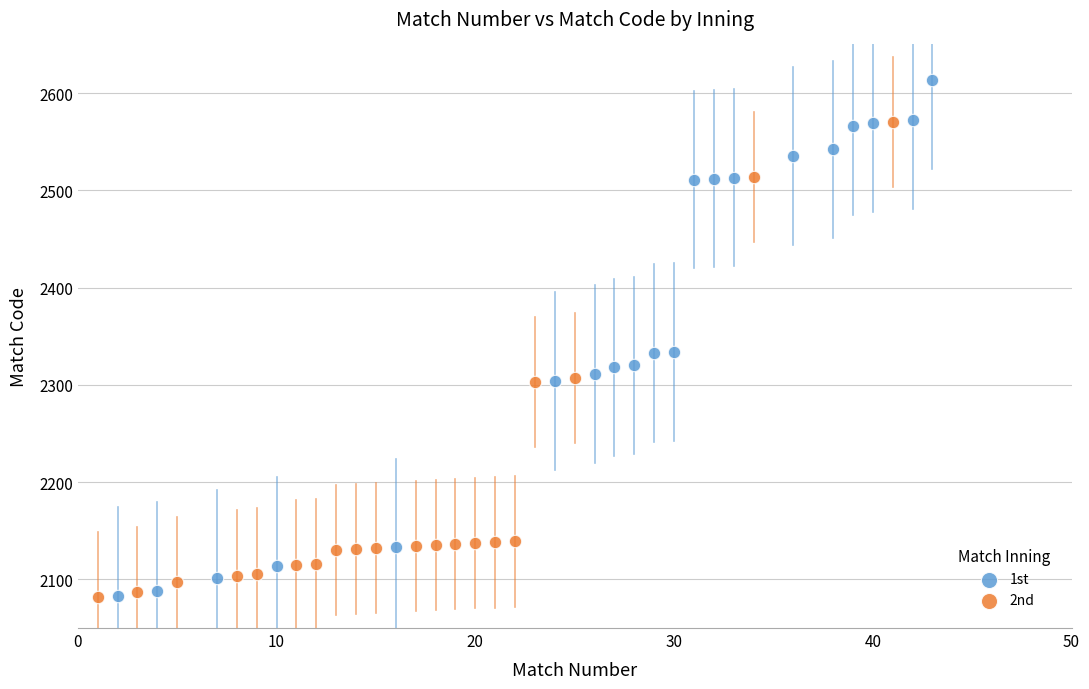

Which series reaches the maximum Y coordinate?

1st